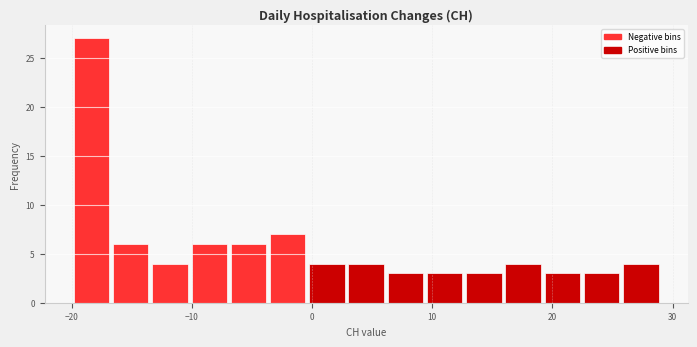

Around what value on the x-axis is the tallest bar? Give the approximate position of its centre, as read against the axis.

-18